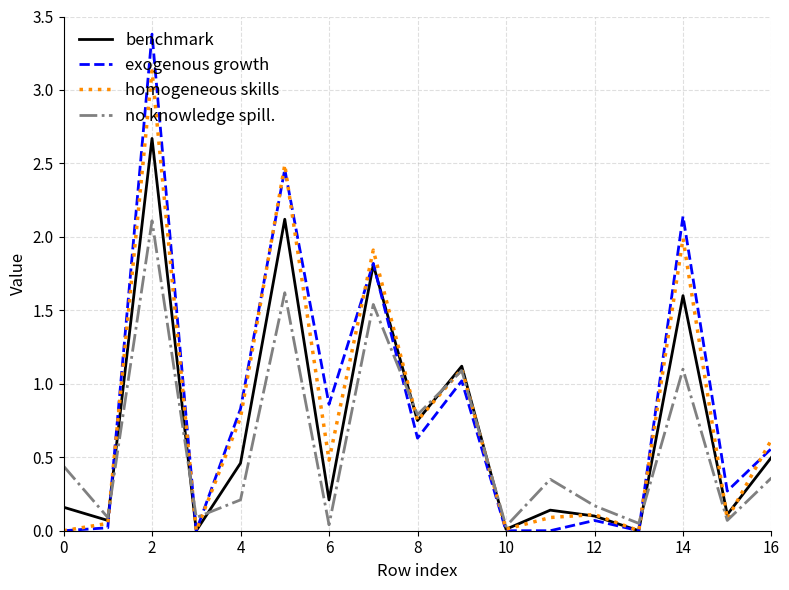

What is the greatest value displayed?

3.4